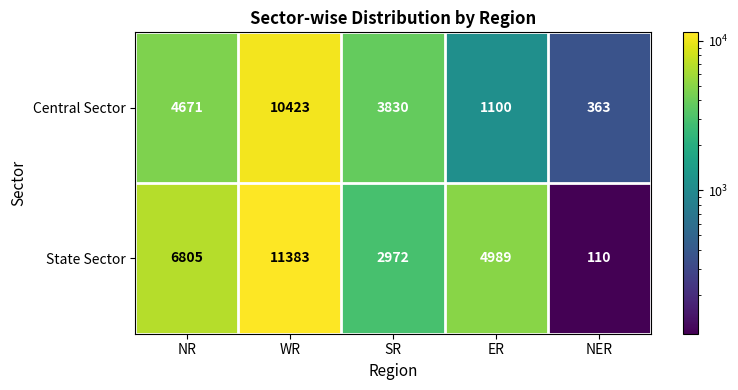

Reading left to right, transcribe all the data shown in this chart.

Central Sector: NR=4671	WR=10423	SR=3830	ER=1100	NER=363
State Sector: NR=6805	WR=11383	SR=2972	ER=4989	NER=110